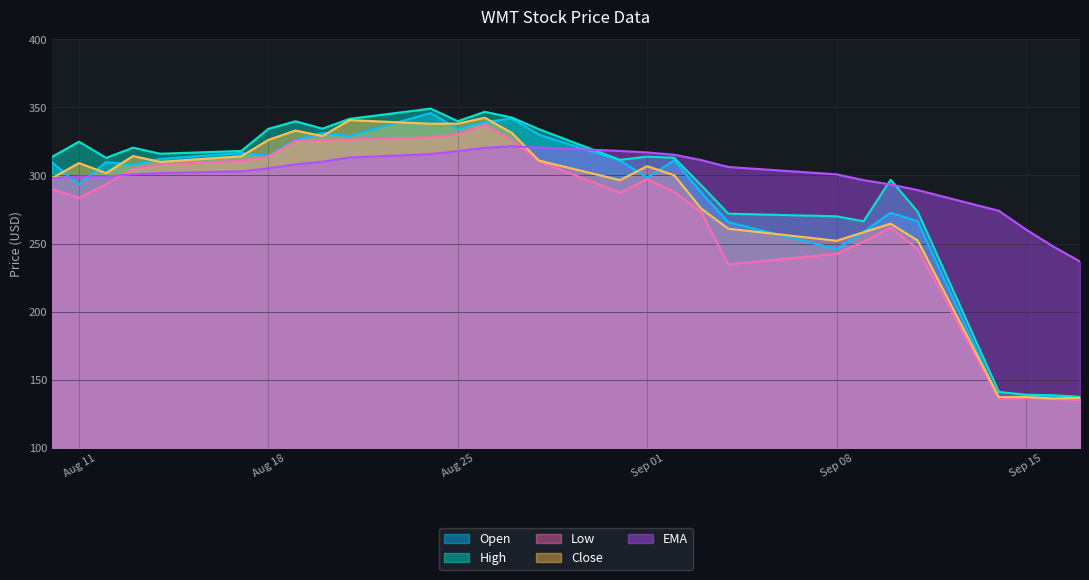

What is the lowest value of the Close series?

136.3